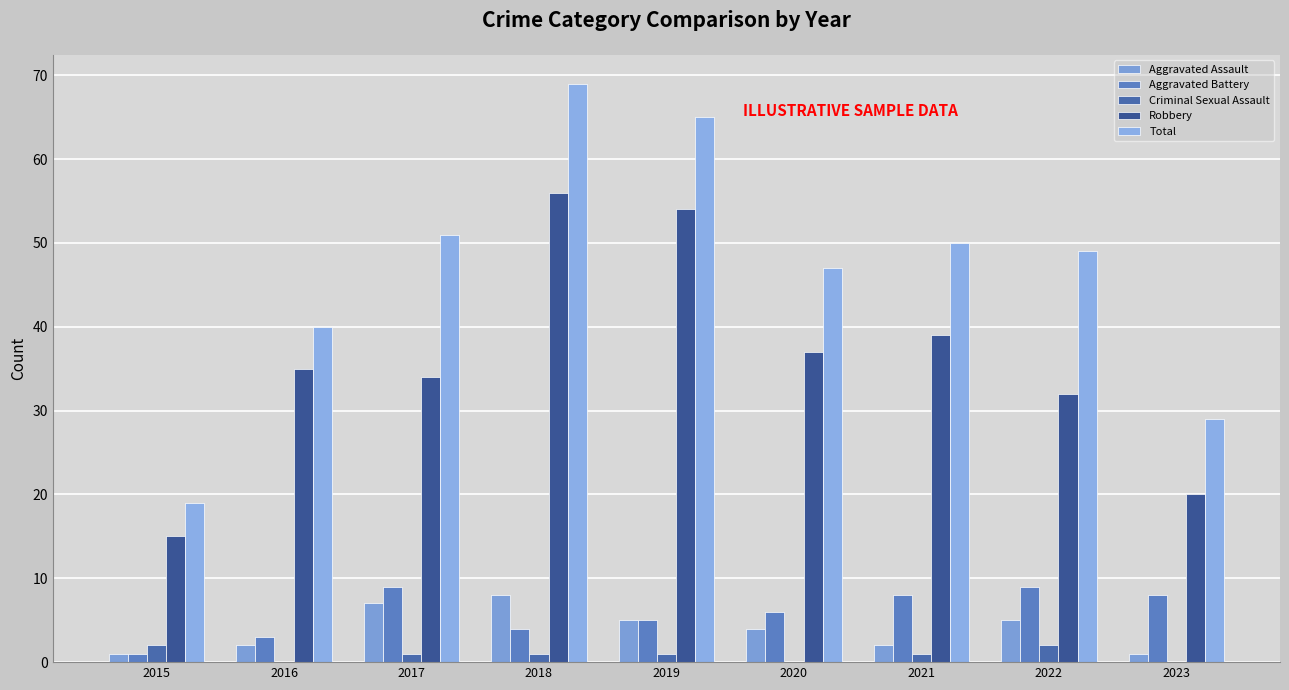

Rank the series by their maximum value, from highest to lowest.

Total, Robbery, Aggravated Battery, Aggravated Assault, Criminal Sexual Assault